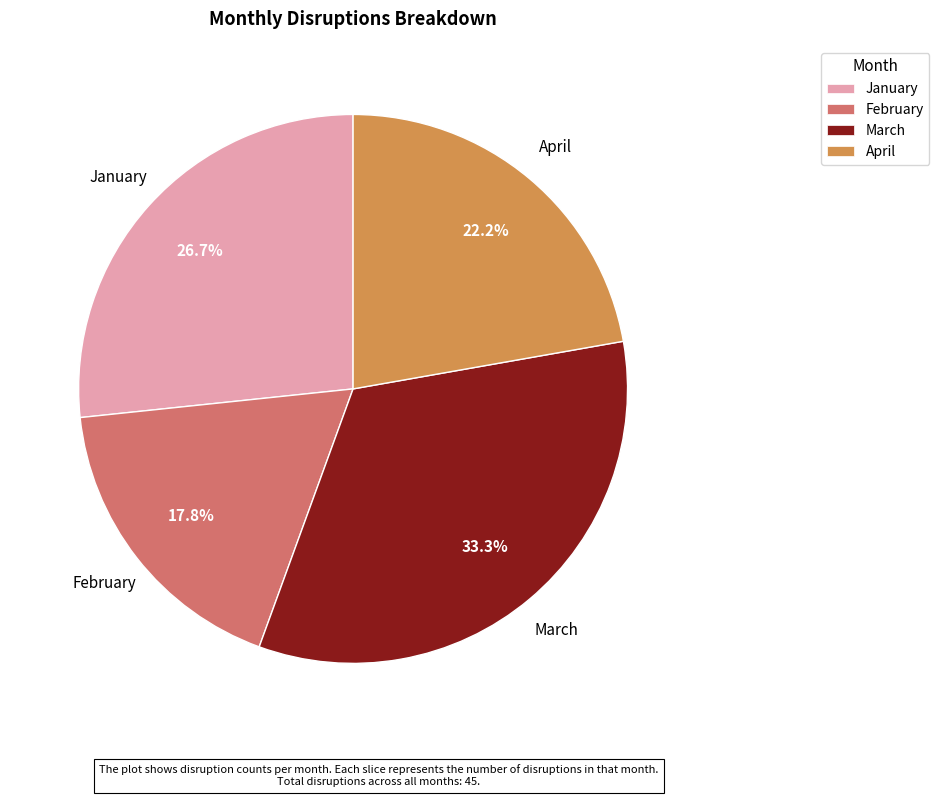

How many segments does this pie chart have?

4